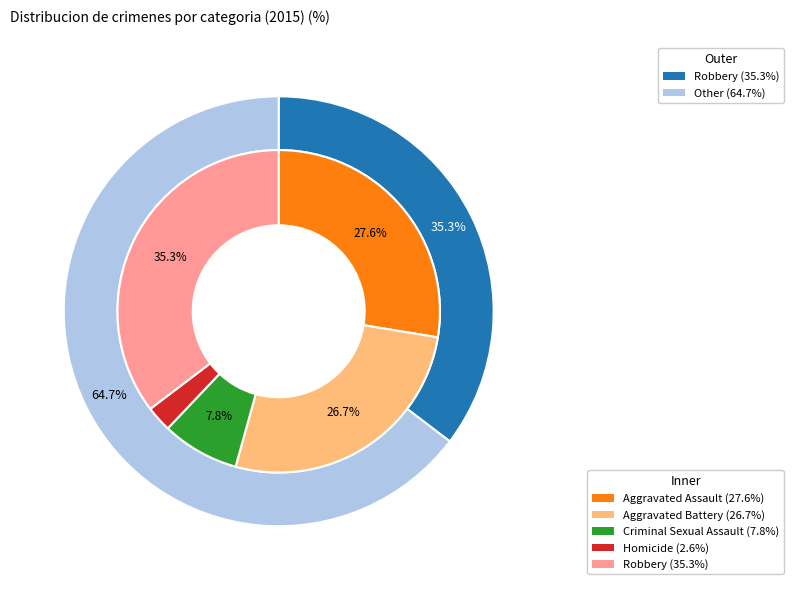

What is the smallest slice in the pie chart?

3